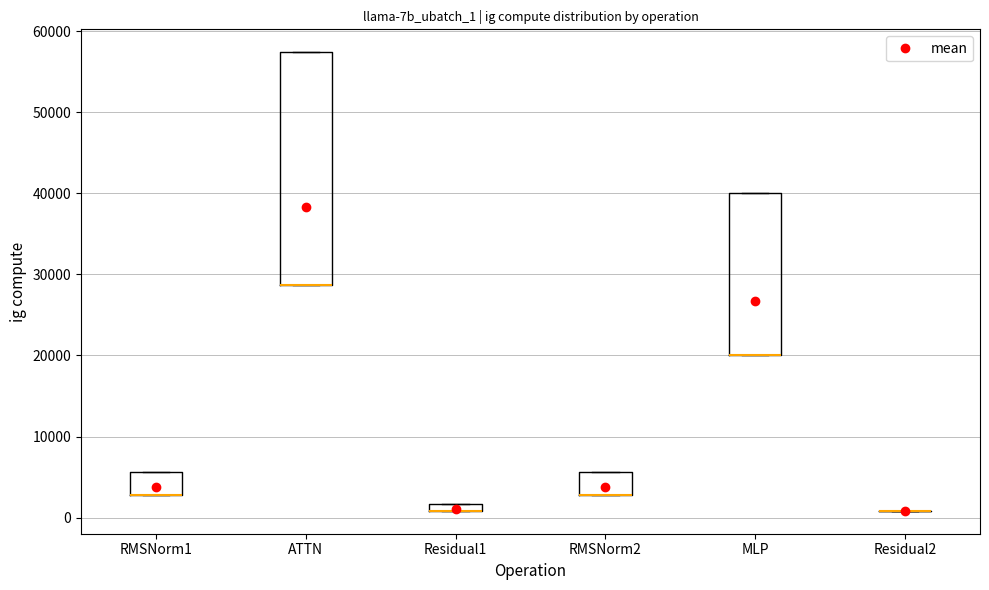

Which box is the tallest, from its lower edge to its upper edge?

ATTN